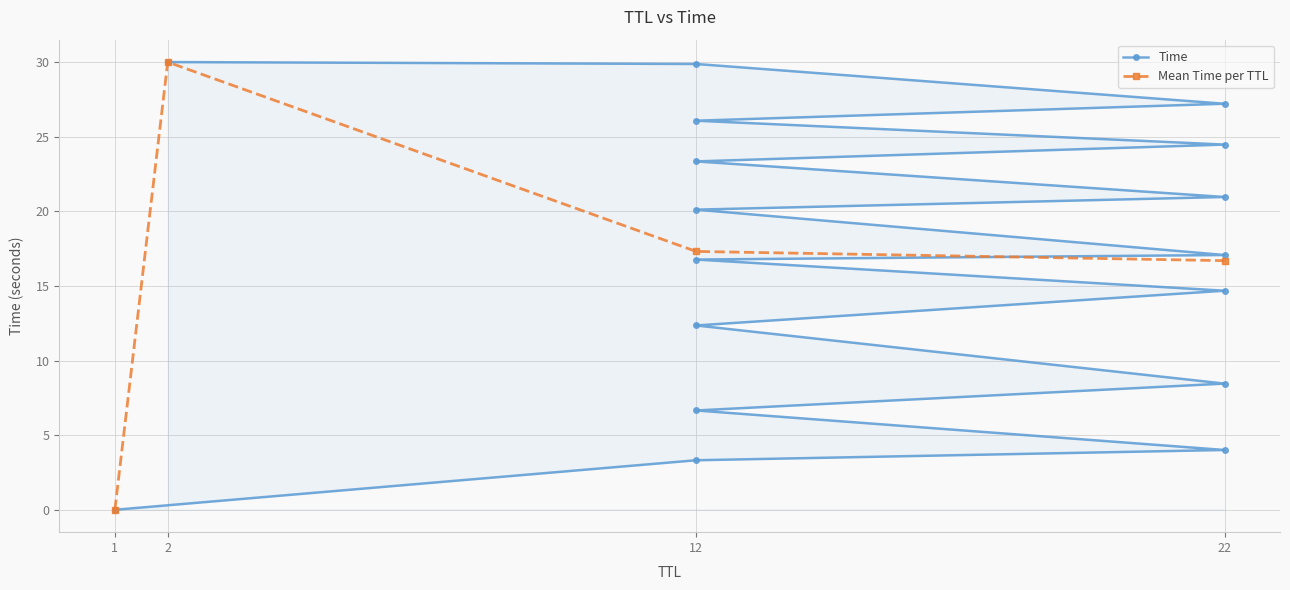

How many interior local peaks does the Mean Time per TTL series have?

1